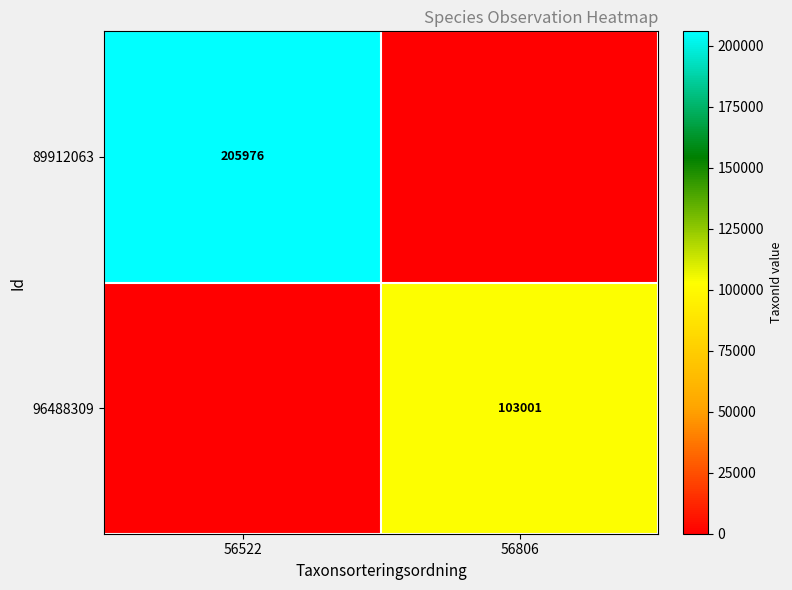

Count the number of data series in this chart.

2